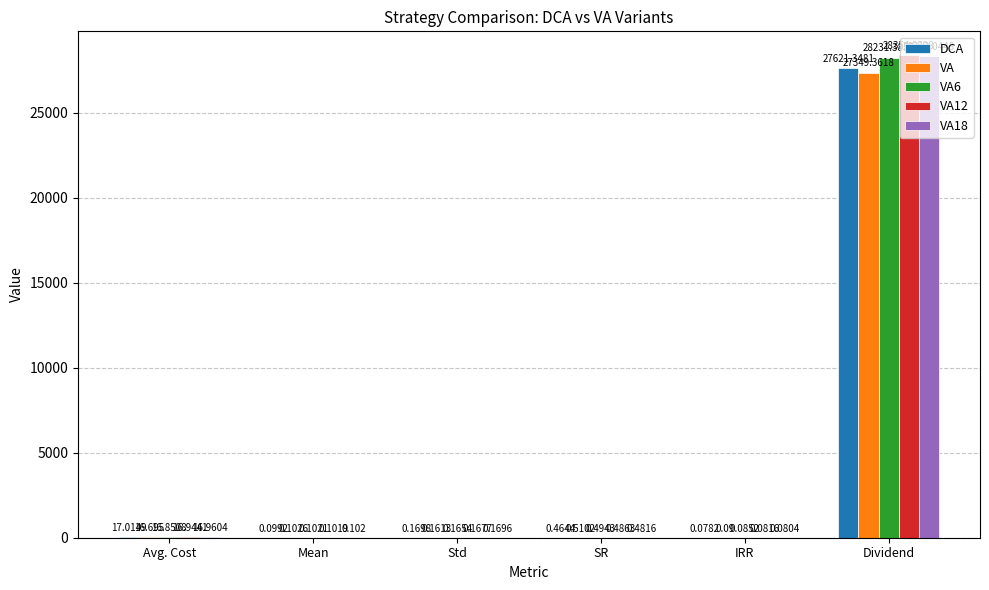

Which series has the largest range (max minus min)?

VA12